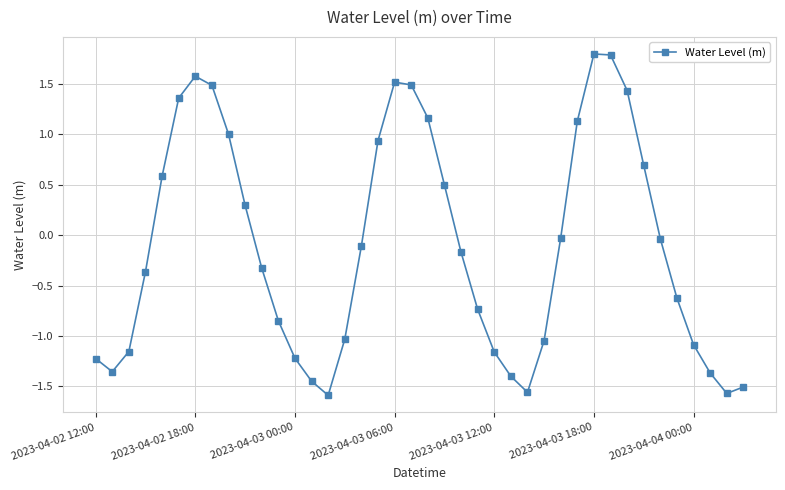

What is the difference between the maximum and minimum values?

3.4